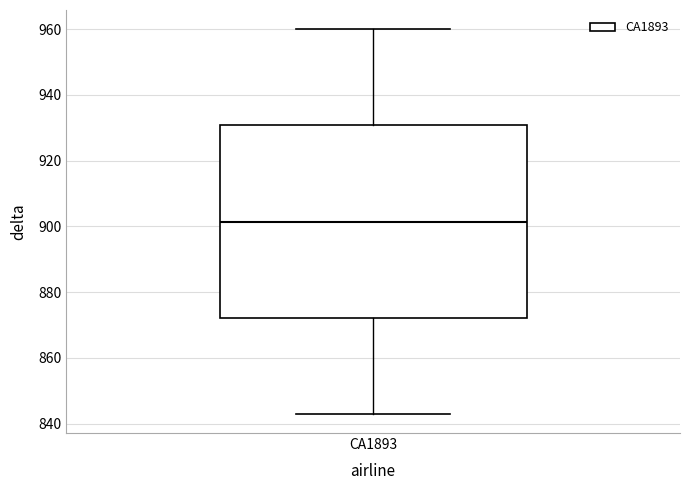

Read this box plot against the y-axis: the position of the median line, the range covered by the box, and the ends of both whiskers. The values are not printed on the chart, so give them approximately, as read against the axis.

median 902, box 872 to 930, whiskers 844 to 960